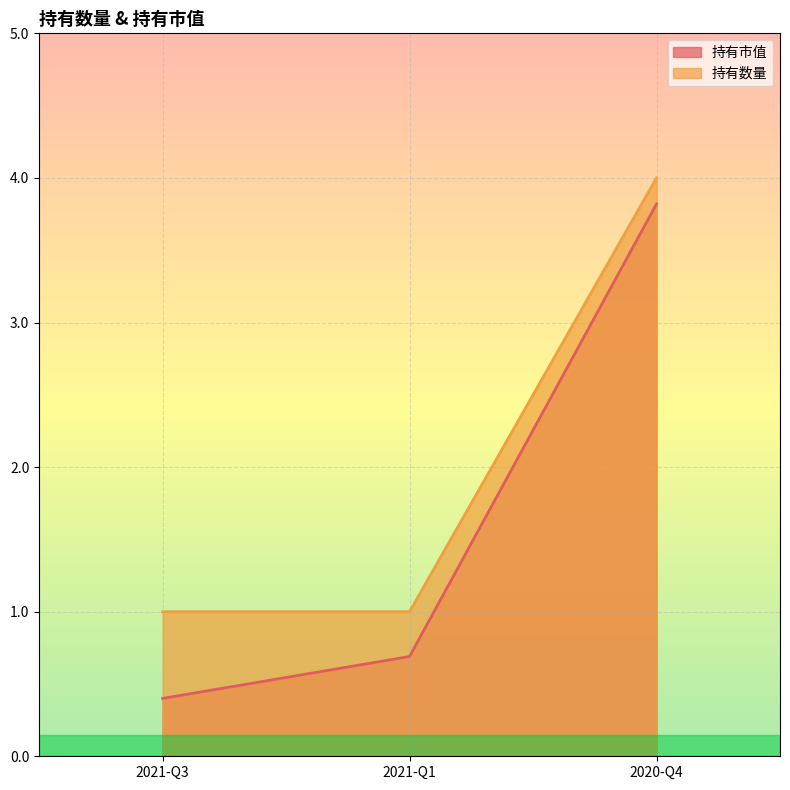

Reading left to right, extract all data points from this chart.

持有市值: 0.4	0.7	3.8
持有数量: 1.0	1.0	4.0